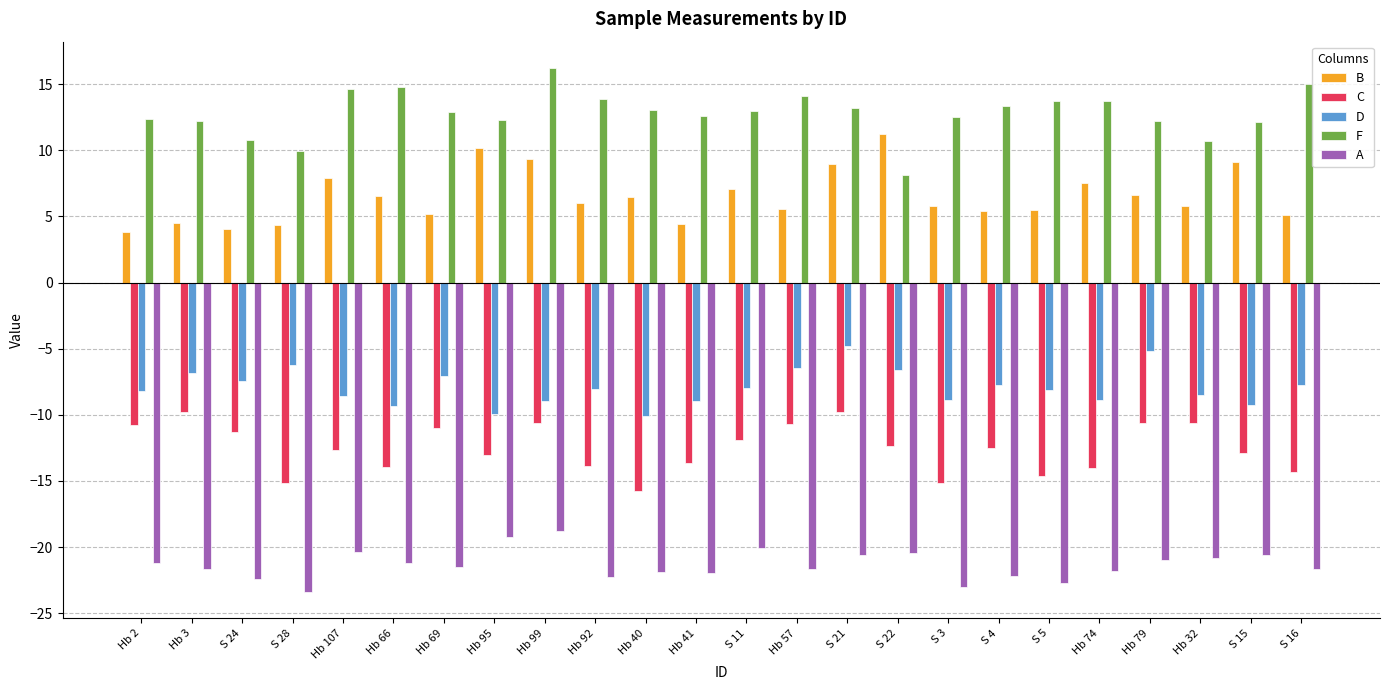

Read the F value at S 24.

10.8